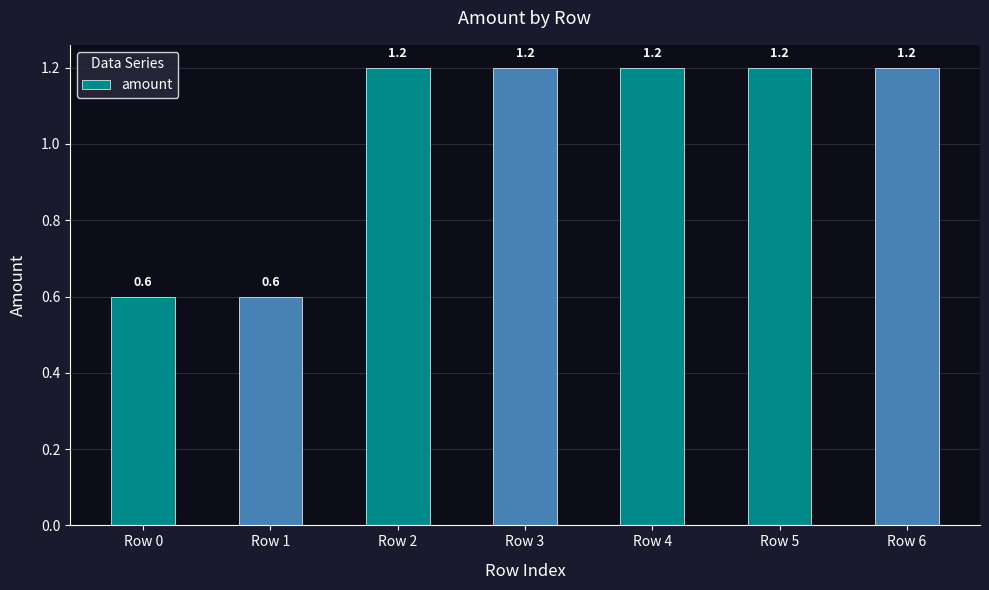

How many values exceed 1?

5